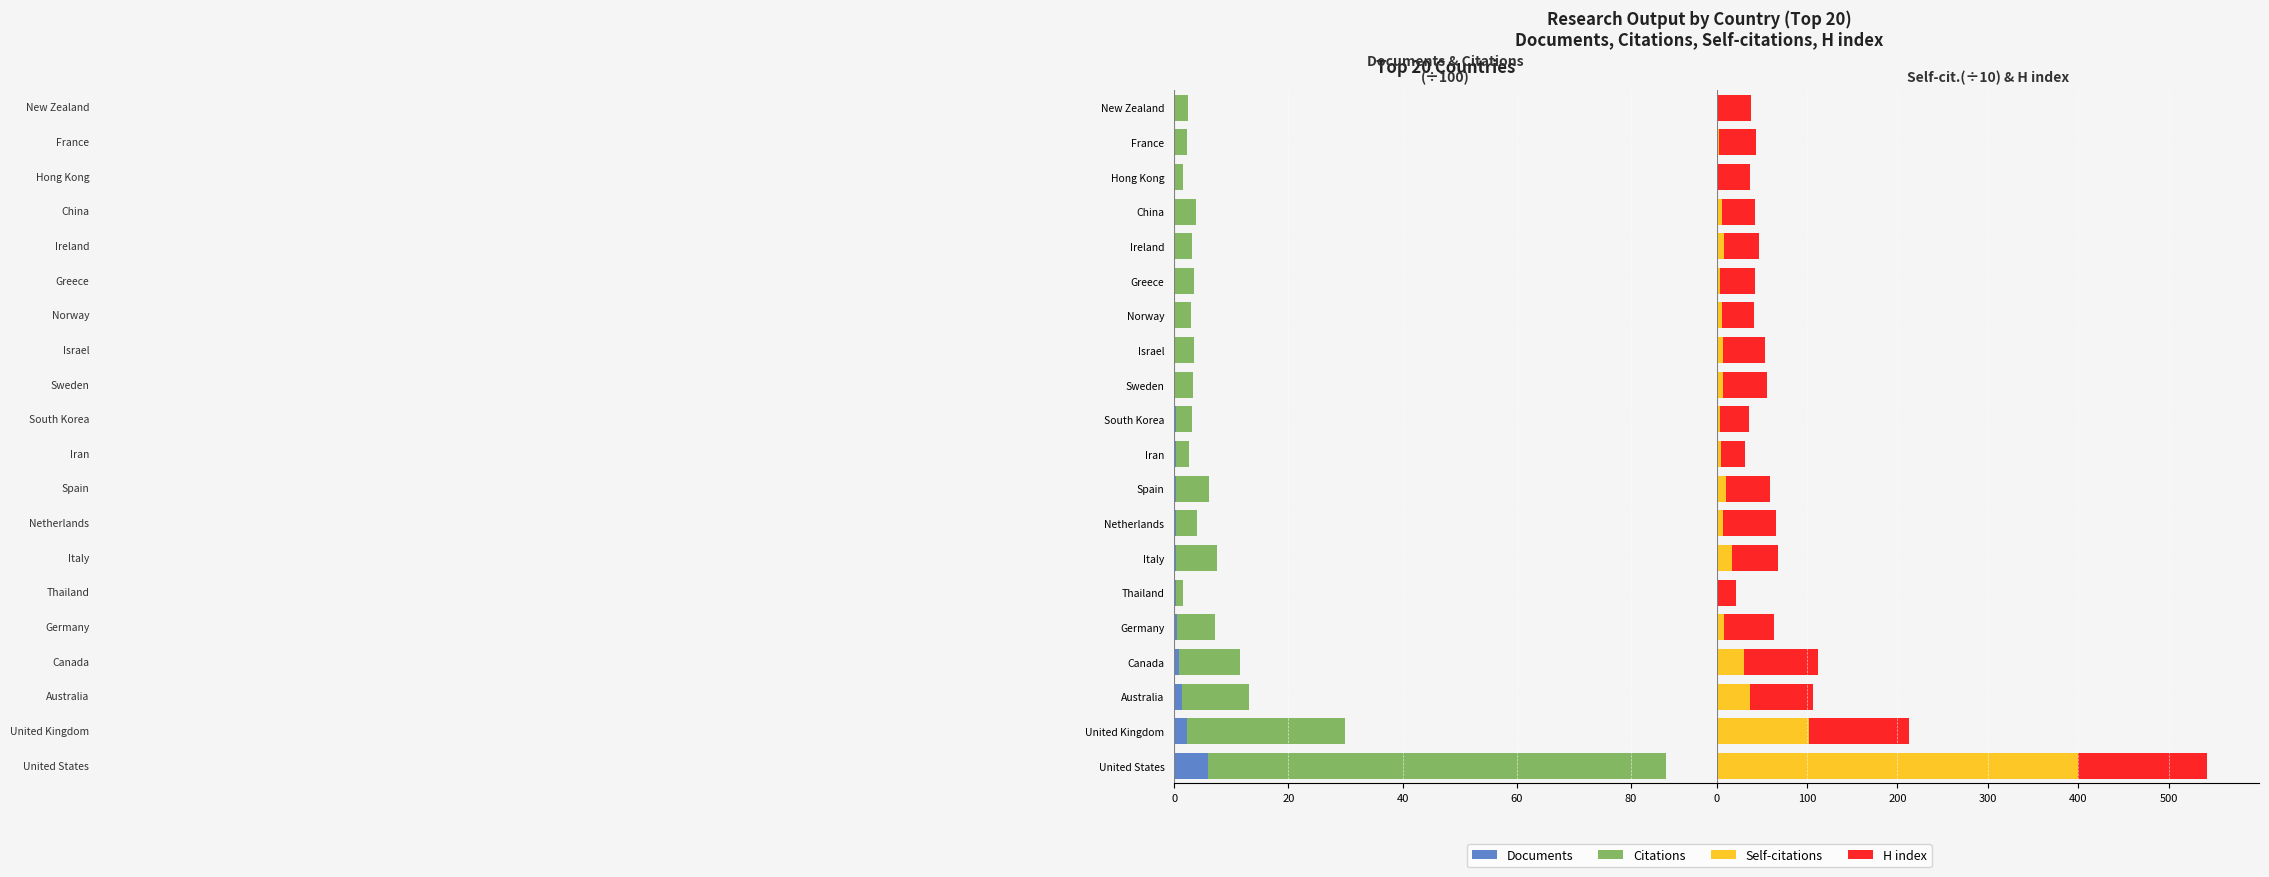

What is the label of the 14th bar from the right?

Italy